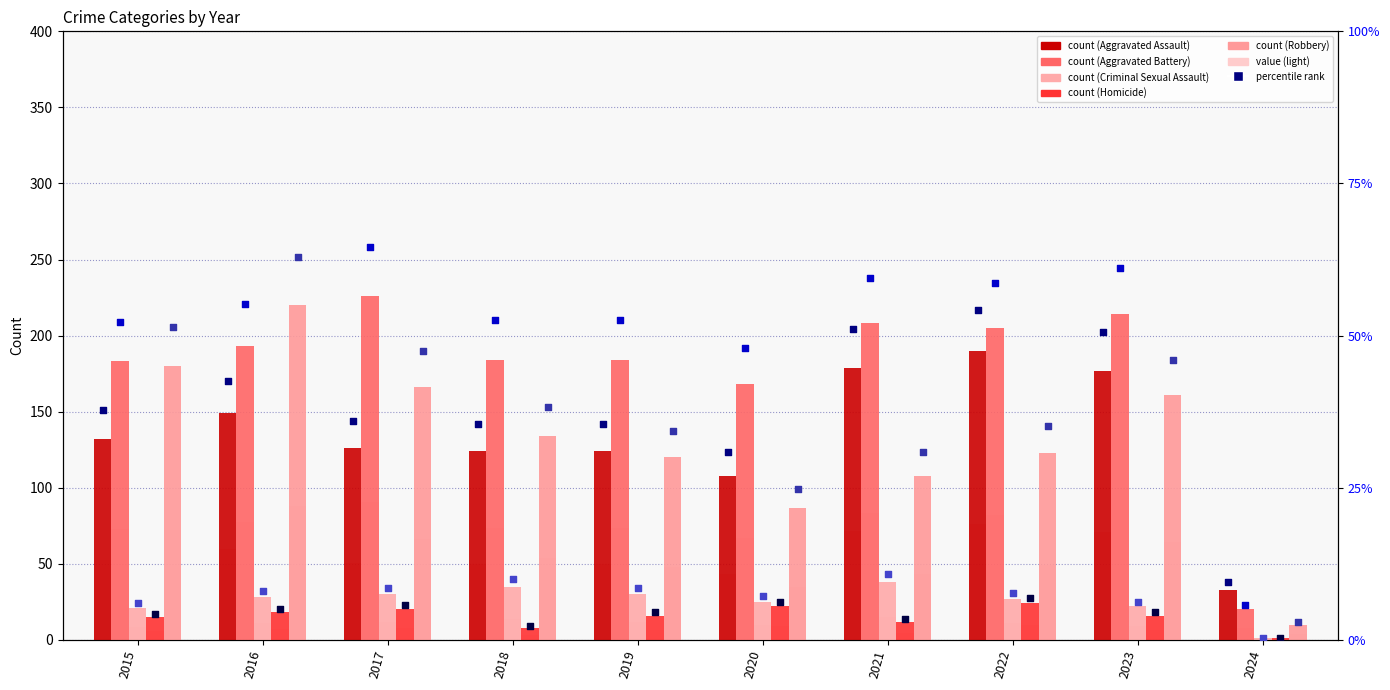

Which series reaches the minimum Y coordinate?

Criminal Sexual Assault